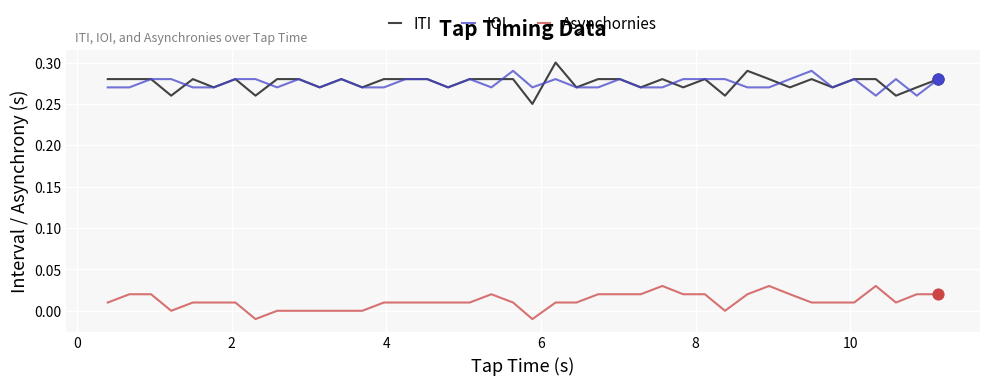

At how many categories does at least one series exceed 0?

40